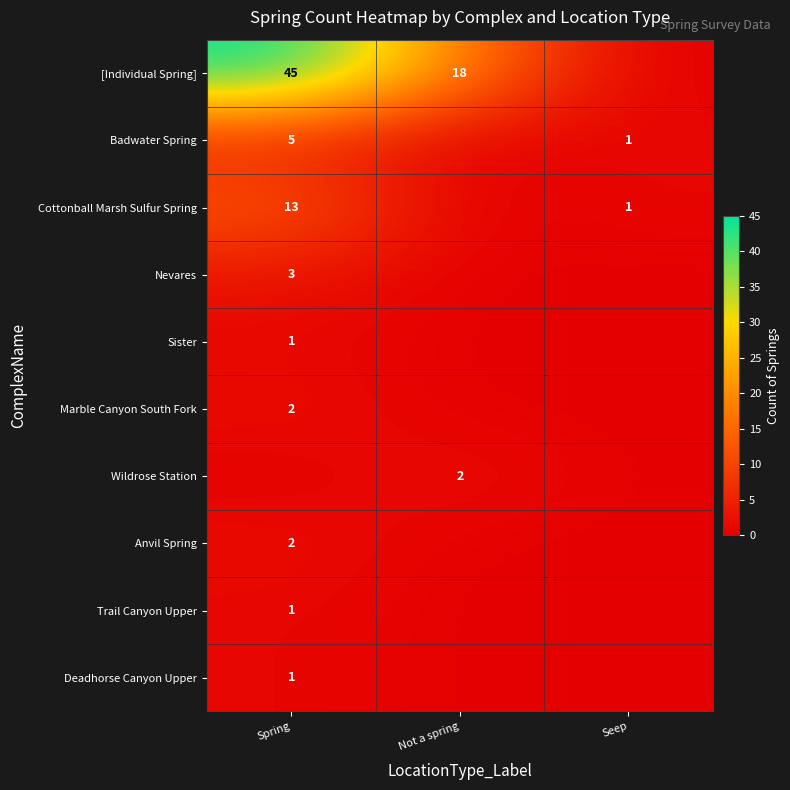

The value of Wildrose Station at Not a spring is 2. True or false?

True